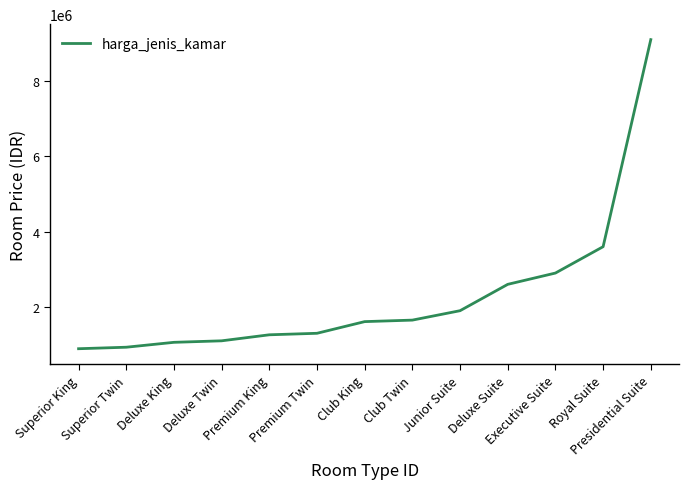

Is it true that the value at Deluxe Suite is 1804495?

False